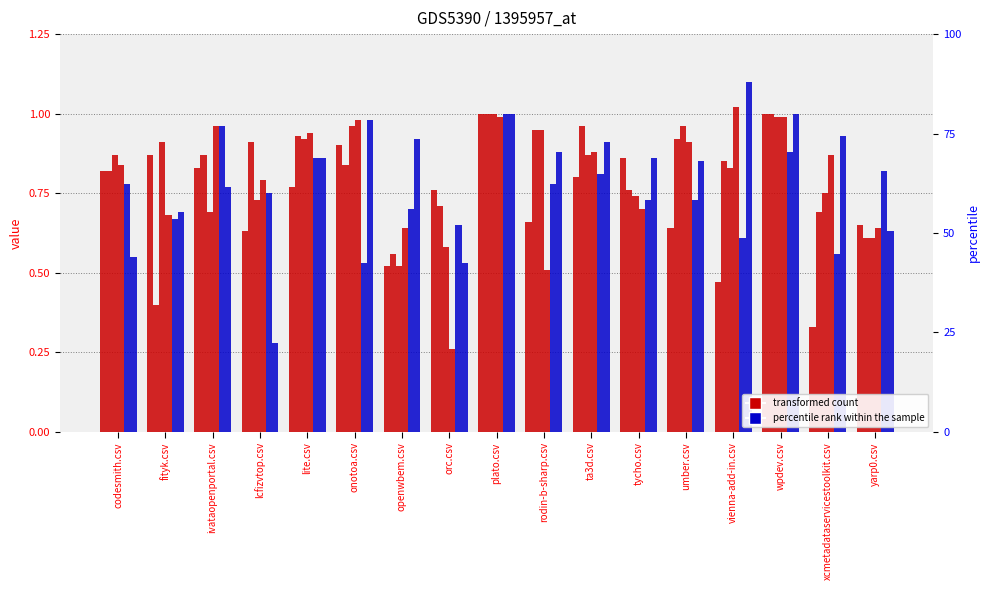

Which label corresponds to the smallest value in the chart?

orc.csv